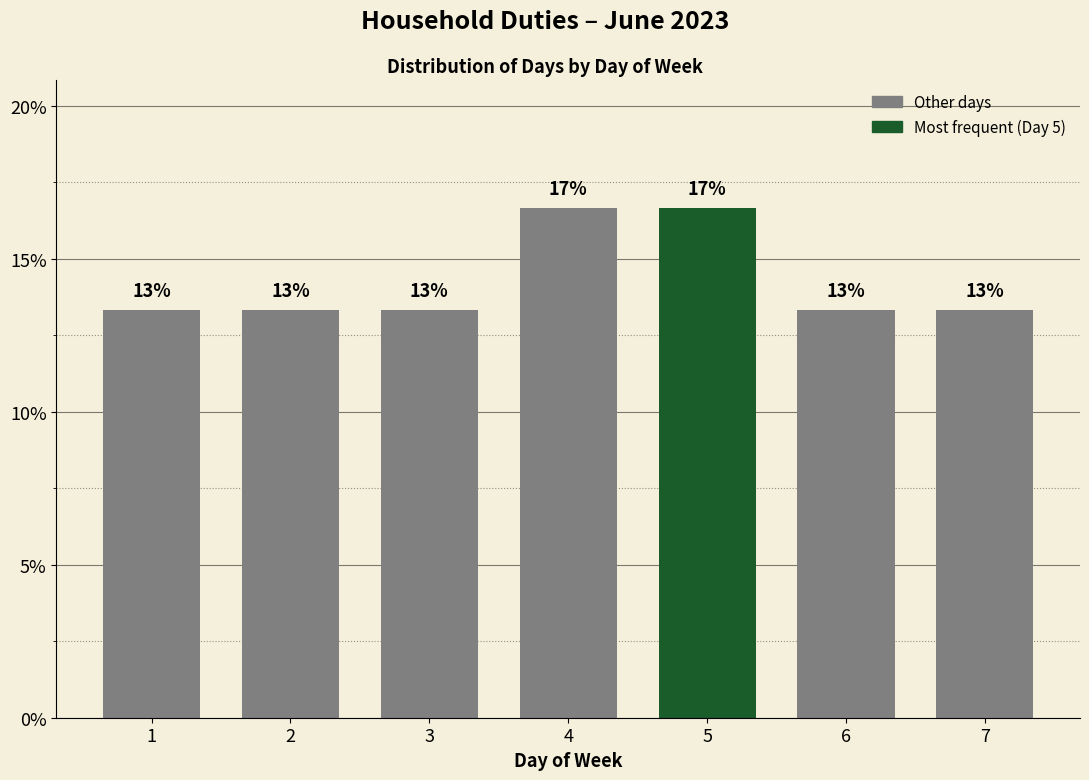

Are the bars horizontal?

No